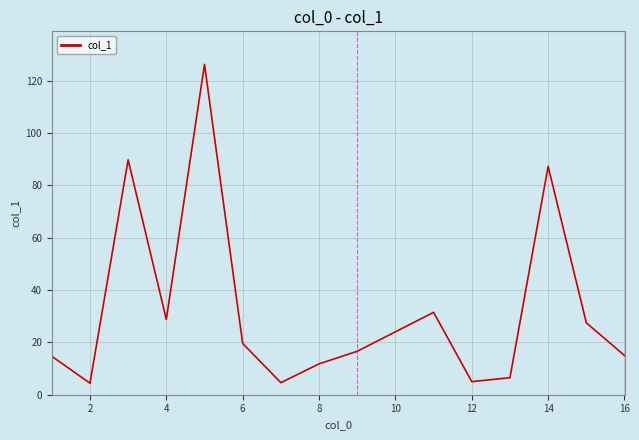

How many points are lower than both their immediate neighbors (excluding endpoints)?

4